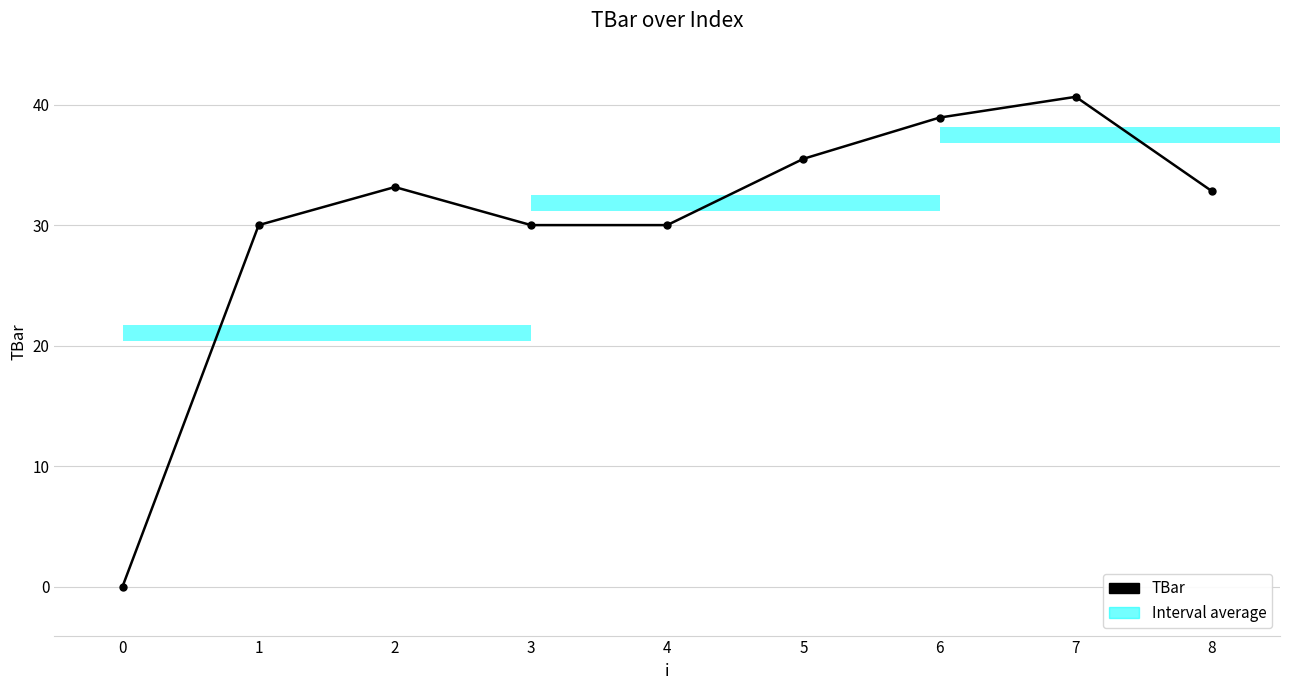

List the labels in order of value, largest first.

7, 6, 5, 2, 8, 1, 3, 4, 0